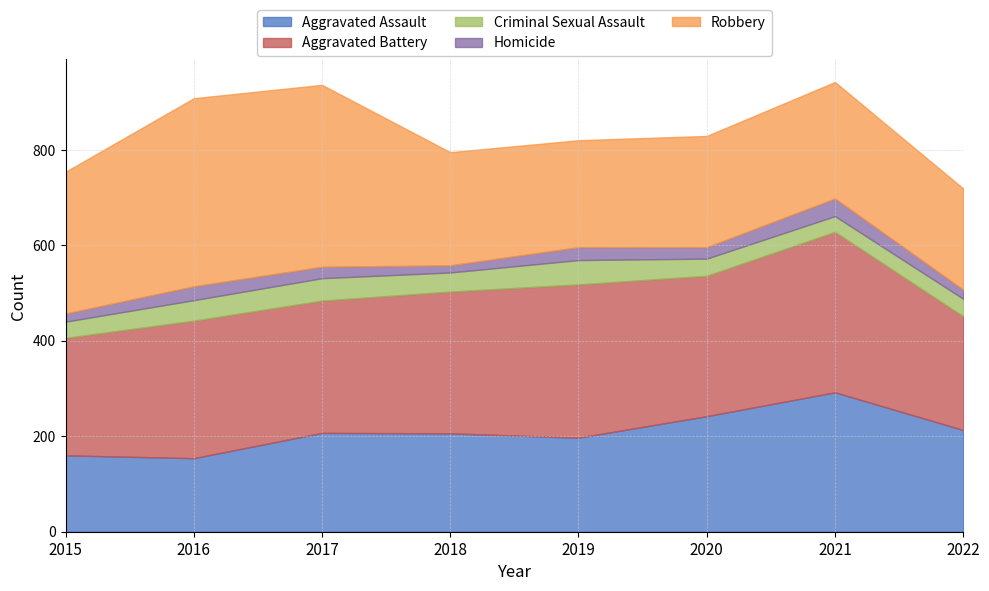

True or false: Aggravated Battery has more than 0 interior local peaks.

True